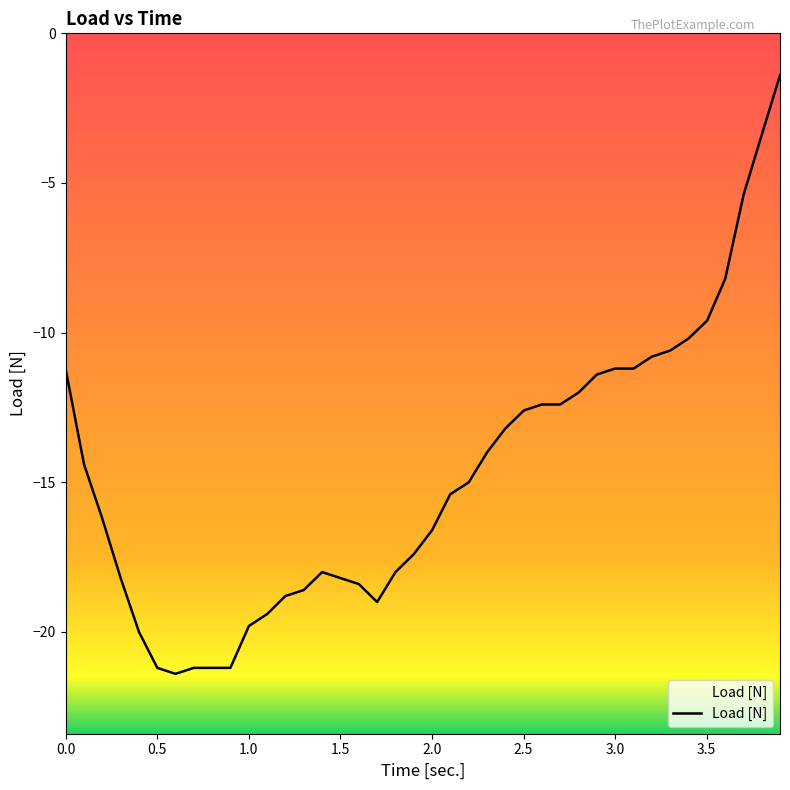

The value at 3.0 is -11.2. True or false?

True